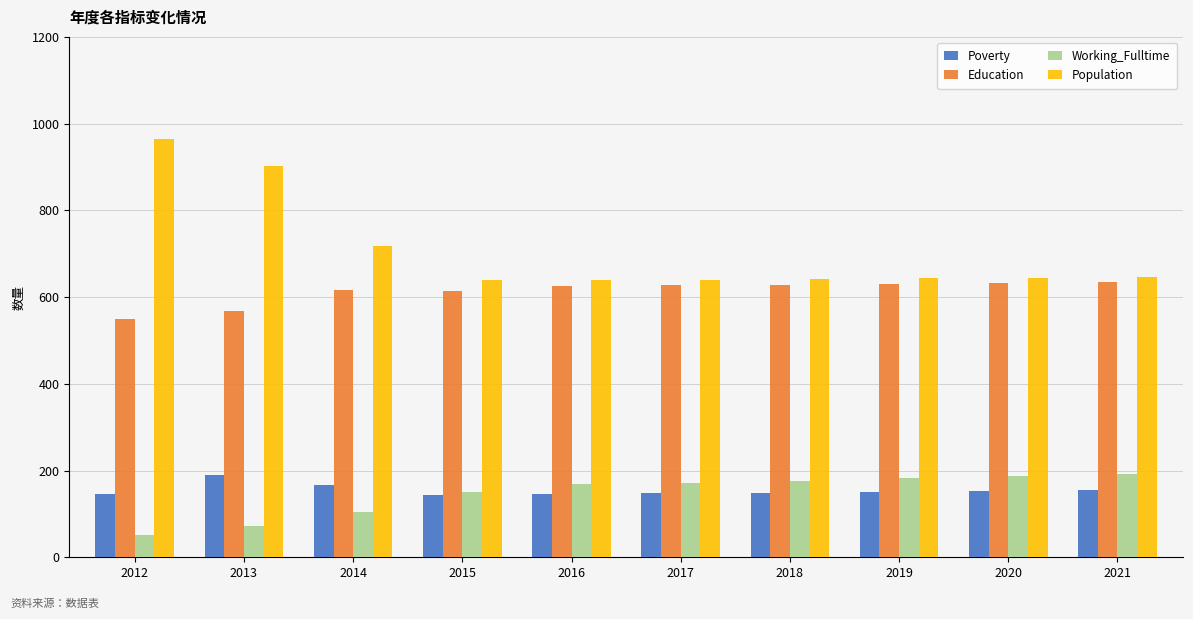

The Poverty series shows 149 at 2018. True or false?

True